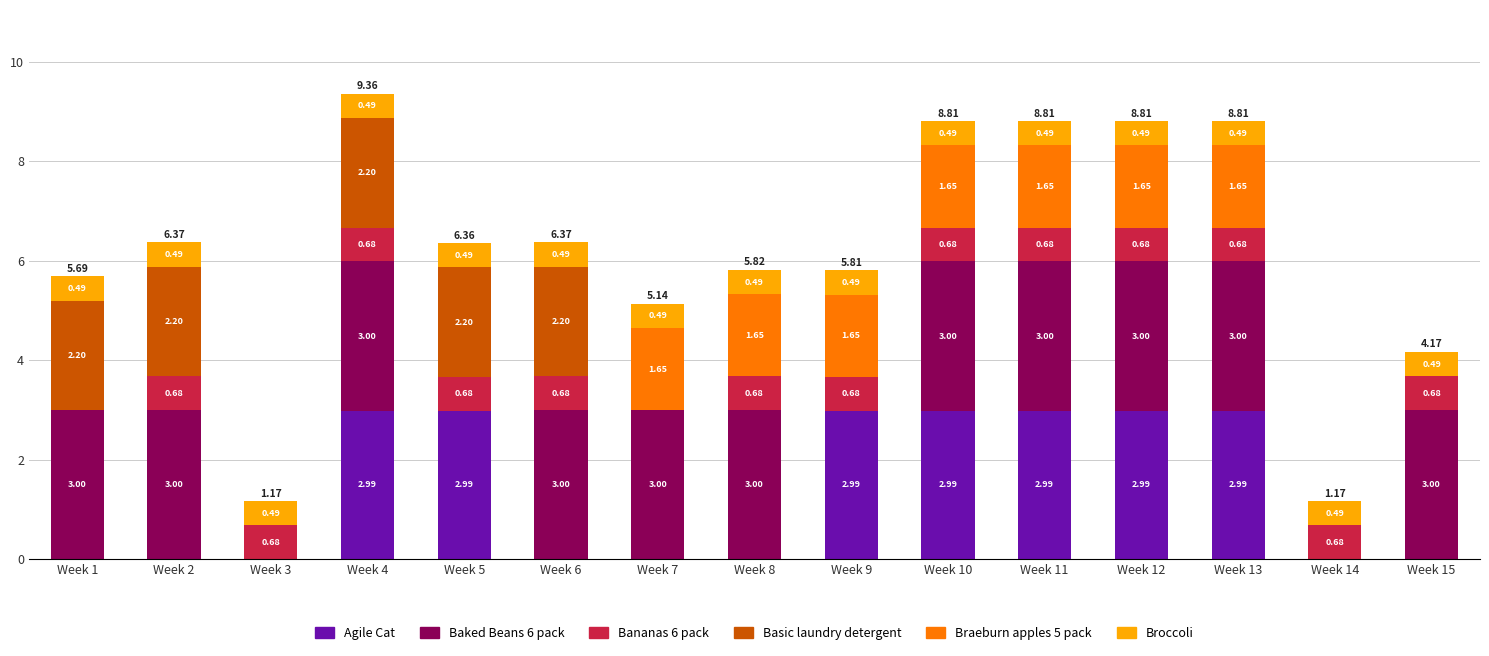

At which category is the sum across all series the highest?

Week 4